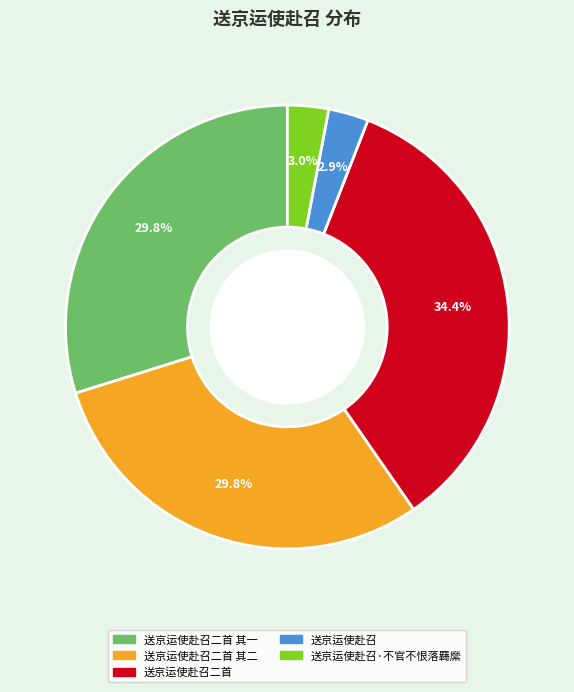

Is there a majority slice in this chart?

No